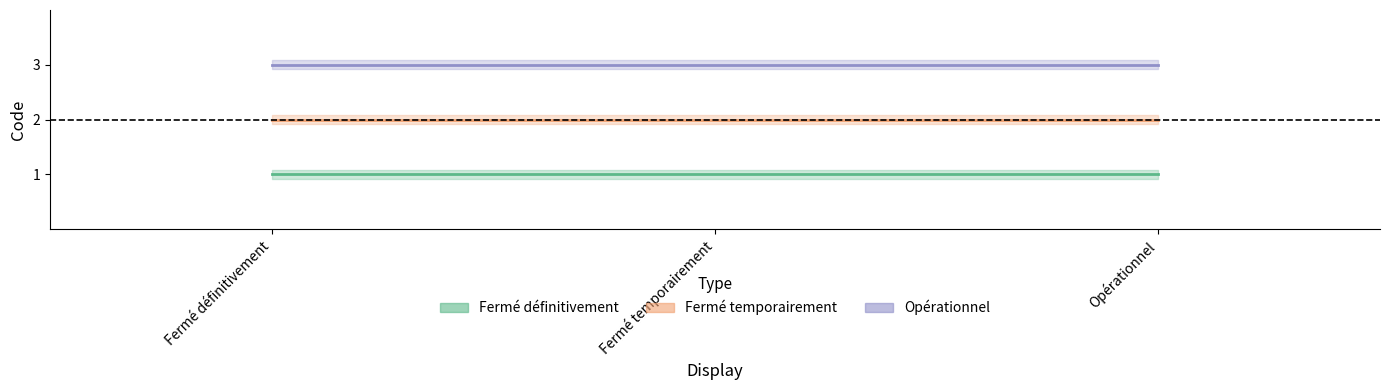

What position from the right is Fermé définitivement?

3